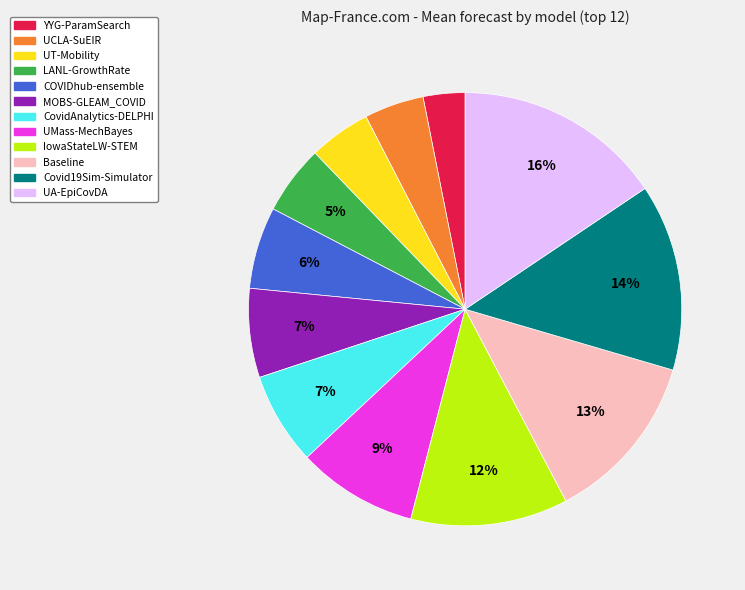

Approximately how many times larger is the value at Covid19Sim-Simulator compared to CovidAnalytics-DELPHI?

2.0